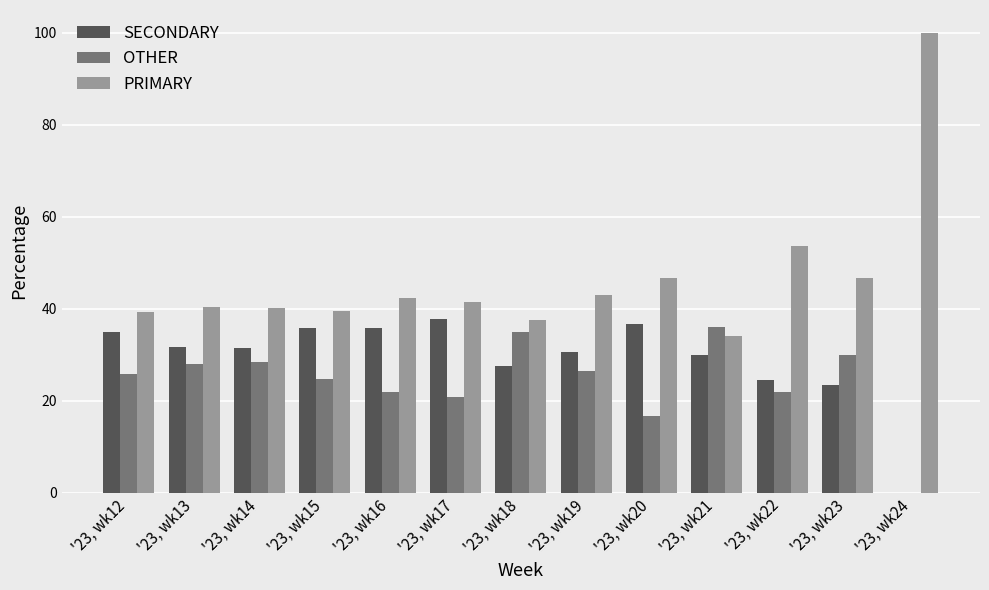

Is the value of OTHER at '23, wk21 greater than the value of PRIMARY at '23, wk24?

No